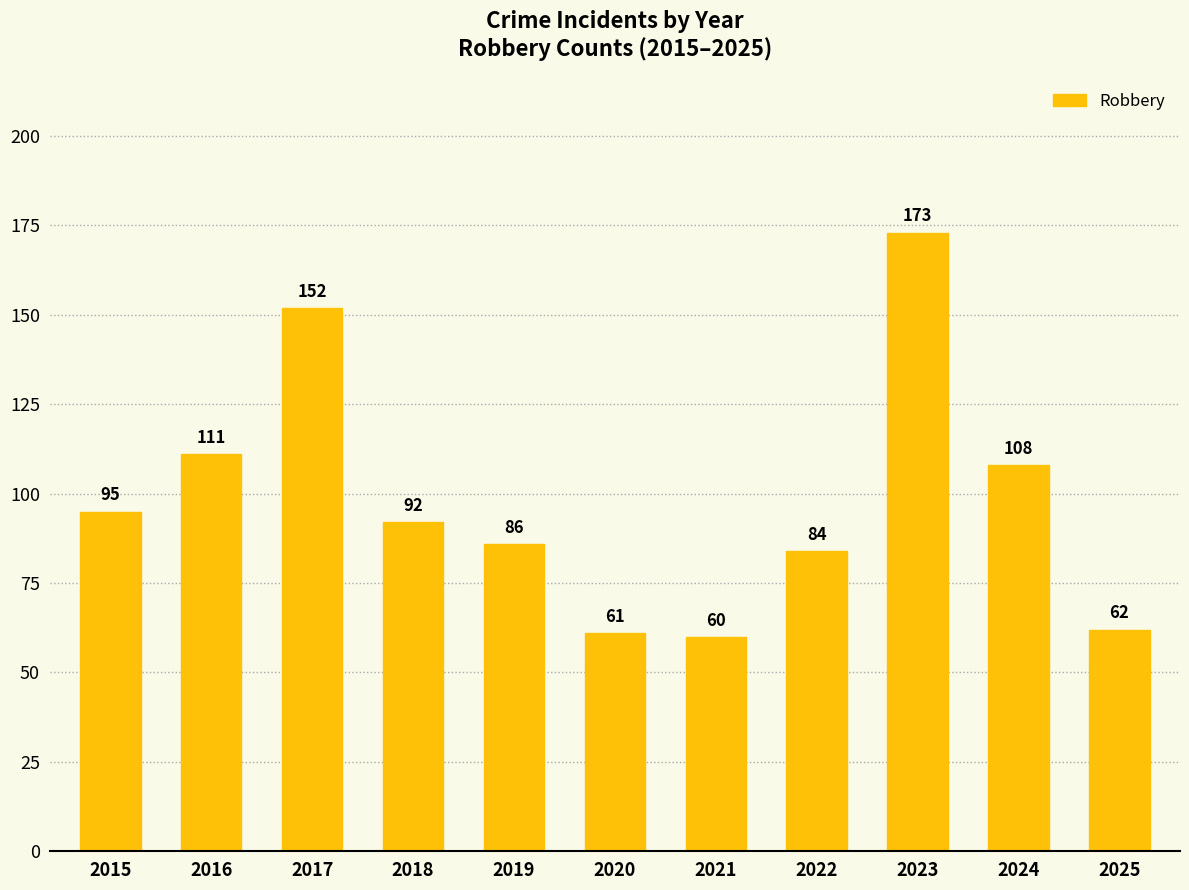

What is the change in value from 2020 to 2024?

+47